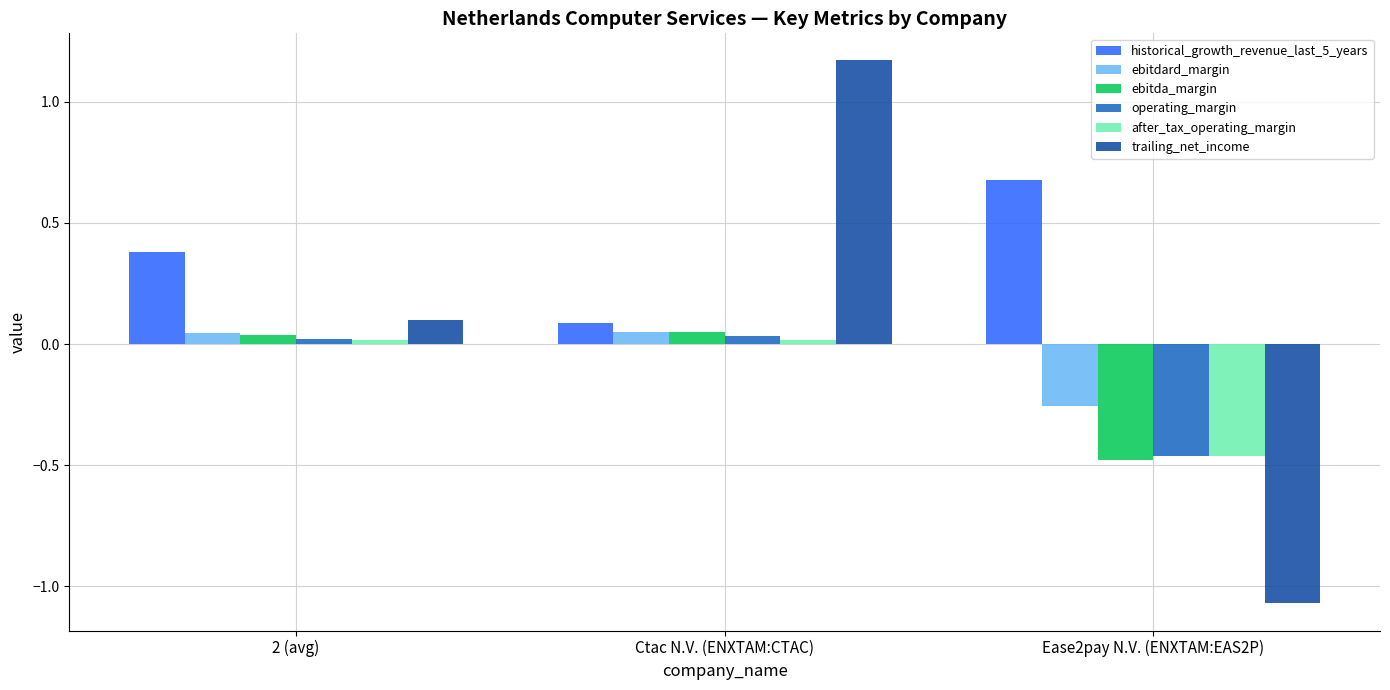

At which category is the sum across all series the highest?

Ctac N.V. (ENXTAM:CTAC)